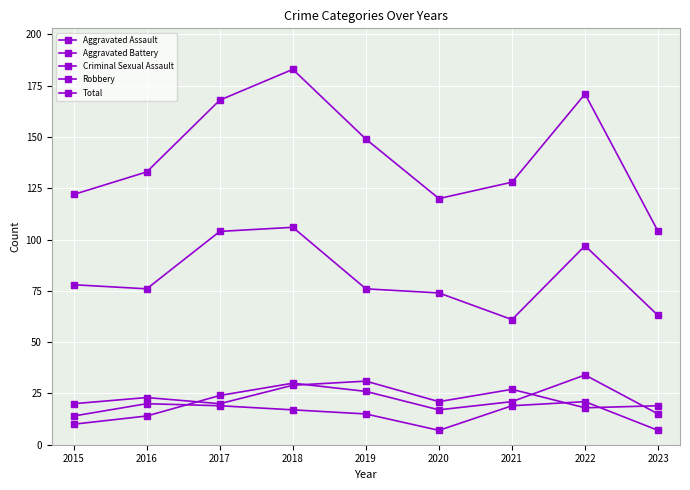

True or false: Total and Robbery intersect in this chart.

False